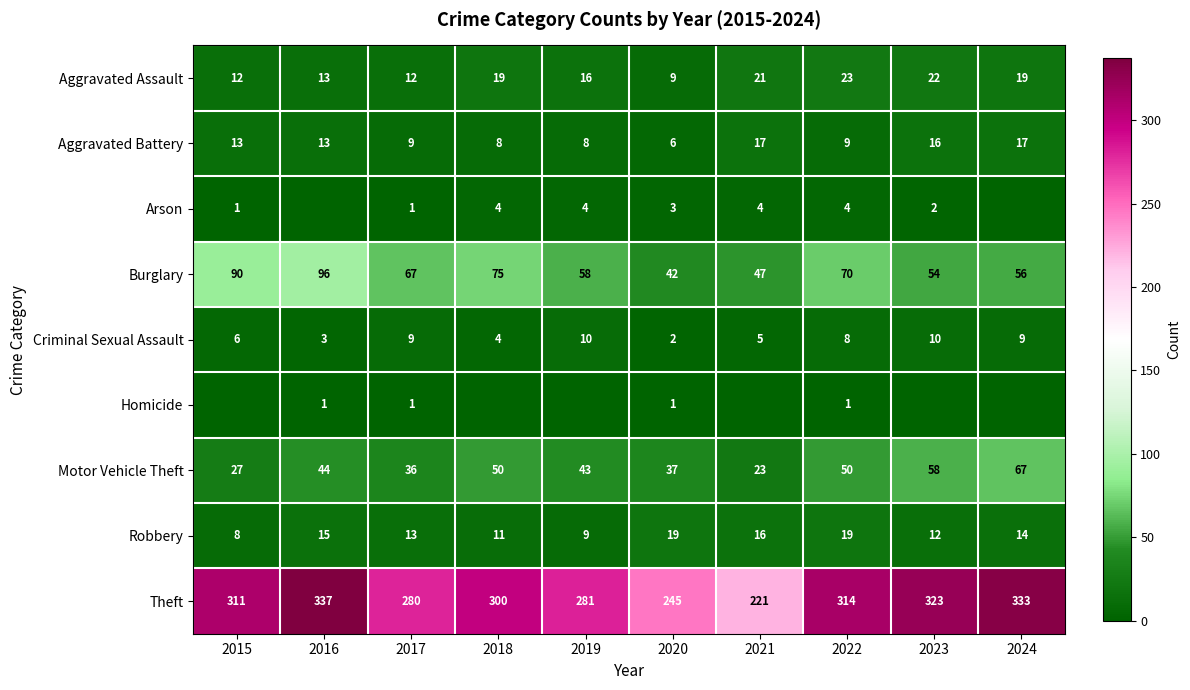

Which category has the lowest value in the Criminal Sexual Assault series?

2020